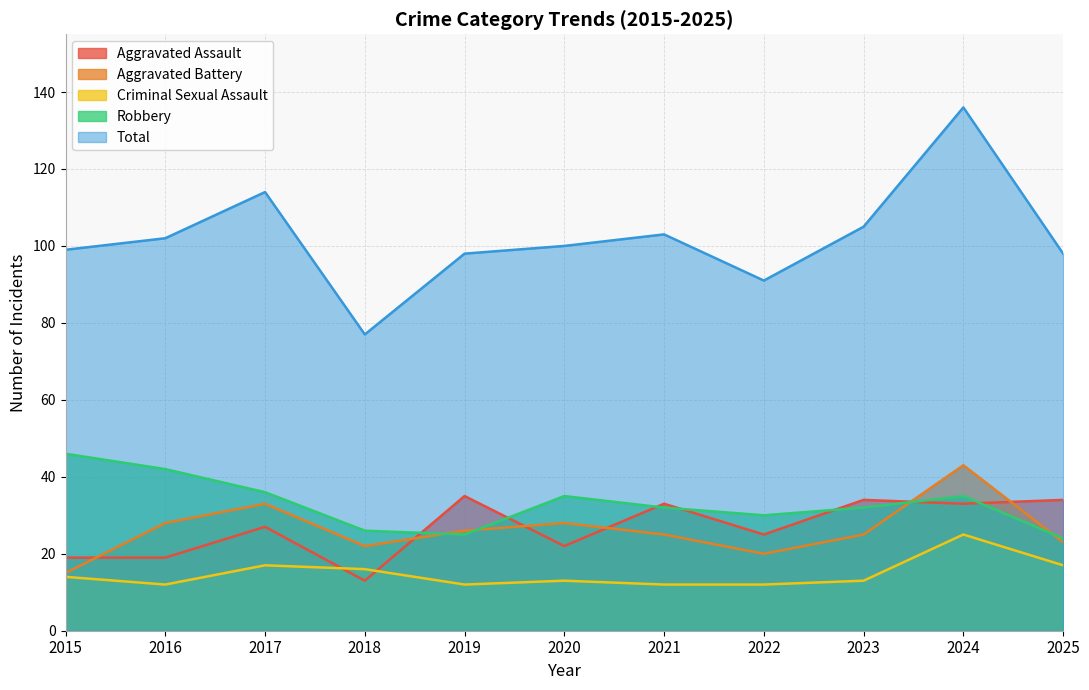

How many values in the Total series are below 100?

5